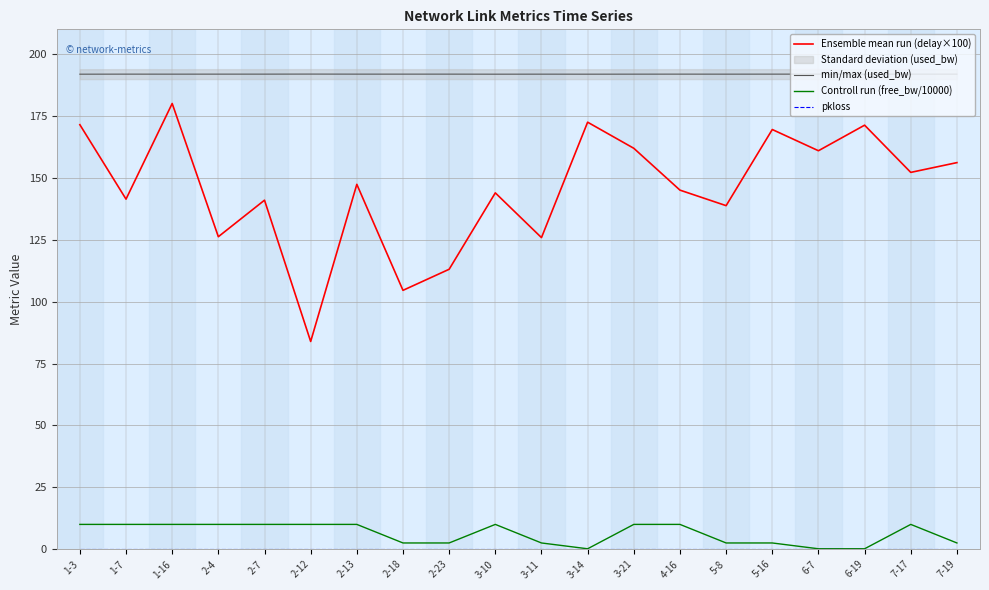

Which category has the highest value in the Ensemble mean run (delay×100) series?

1-16